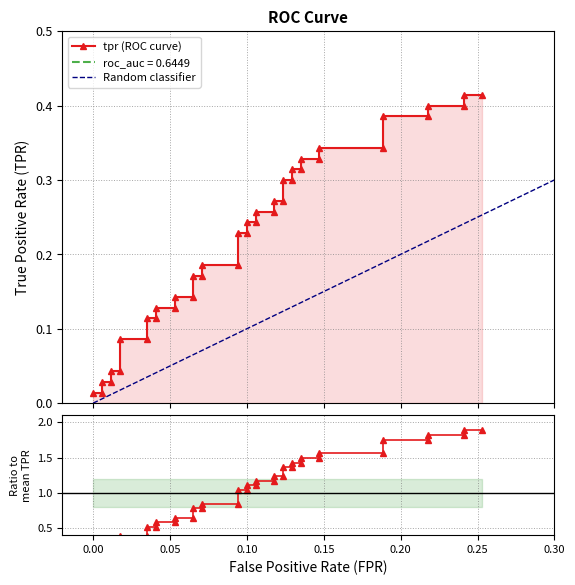

How many lines are shown in the chart?

1